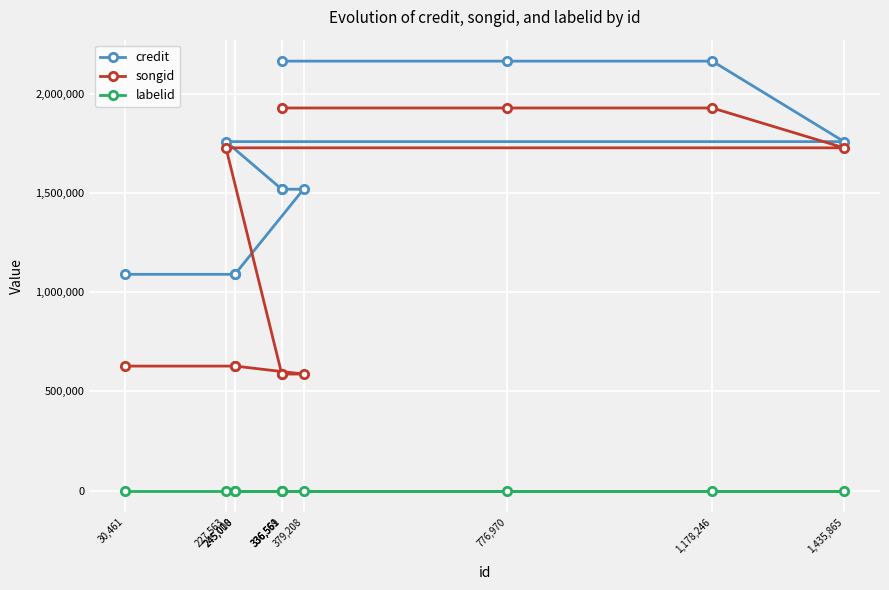

What is the difference between the highest and lowest values at 336,561?

1519160